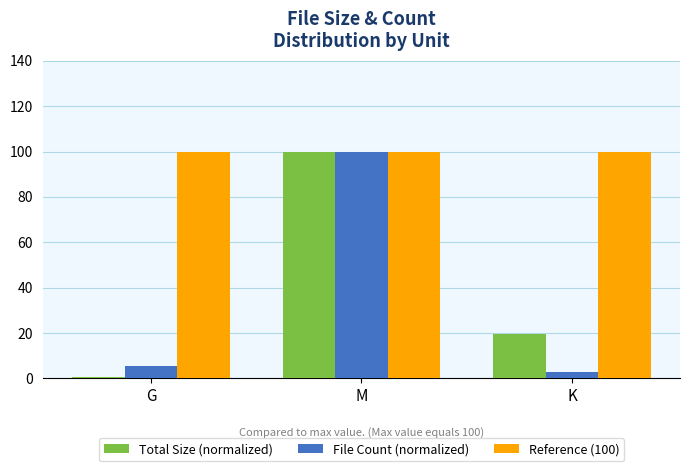

What is the greatest value displayed?

100.0